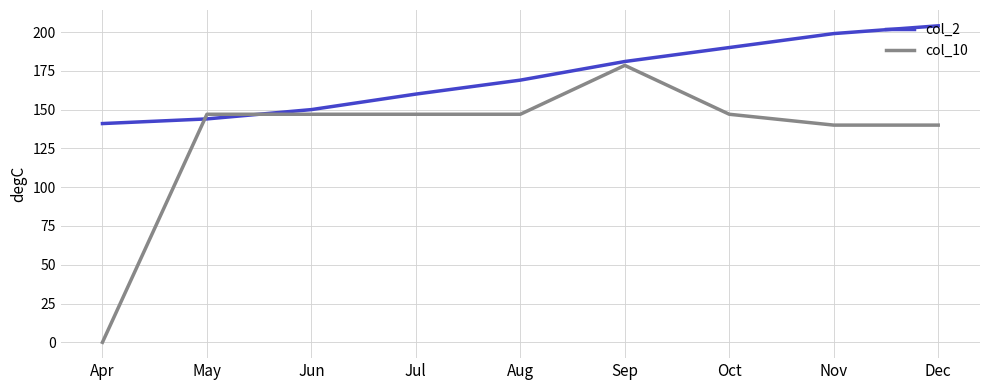

Reading left to right, extract all data points from this chart.

col_2: Apr=141.0	May=144.0	Jun=150.0	Jul=160.0	Aug=169.0	Sep=181.0	Oct=190.0	Nov=199.0	Dec=204.0
col_10: Apr=0.0	May=147.0	Jun=147.0	Jul=147.0	Aug=147.0	Sep=178.5	Oct=147.0	Nov=140.0	Dec=140.0